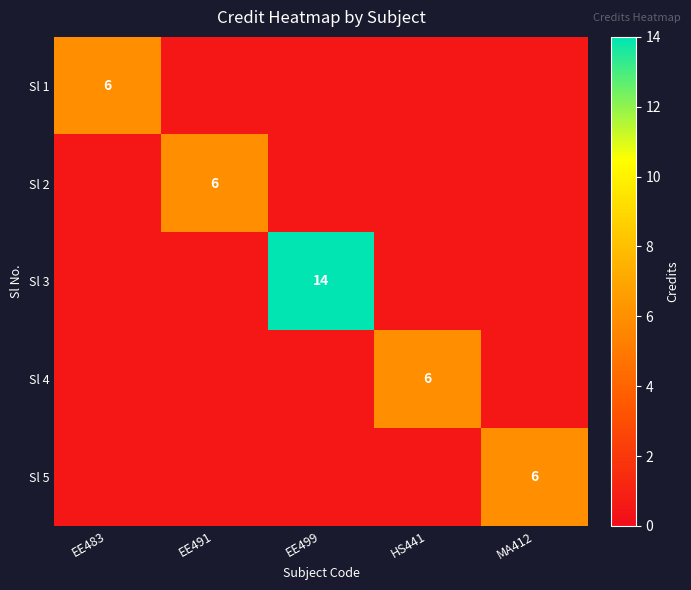

Which category has the lowest value in the Sl 1 series?

EE491